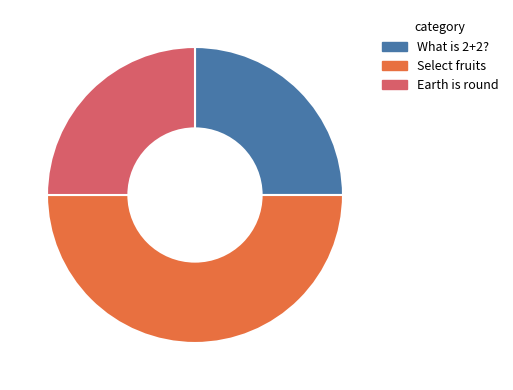

Which slice is the largest?

Select fruits